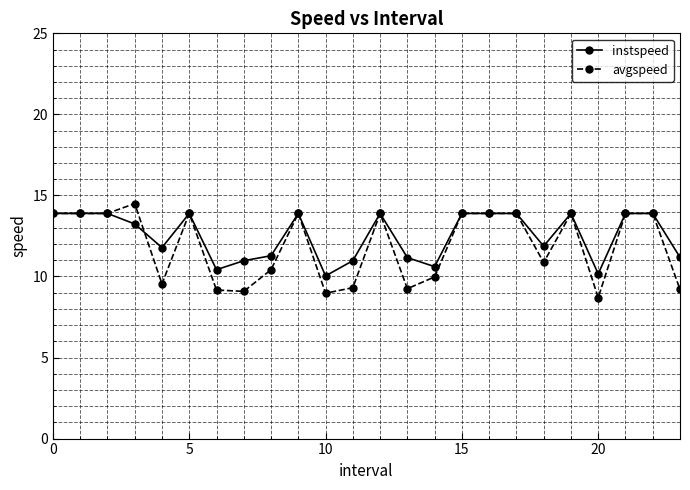

What are all the series names shown in the legend?

instspeed, avgspeed